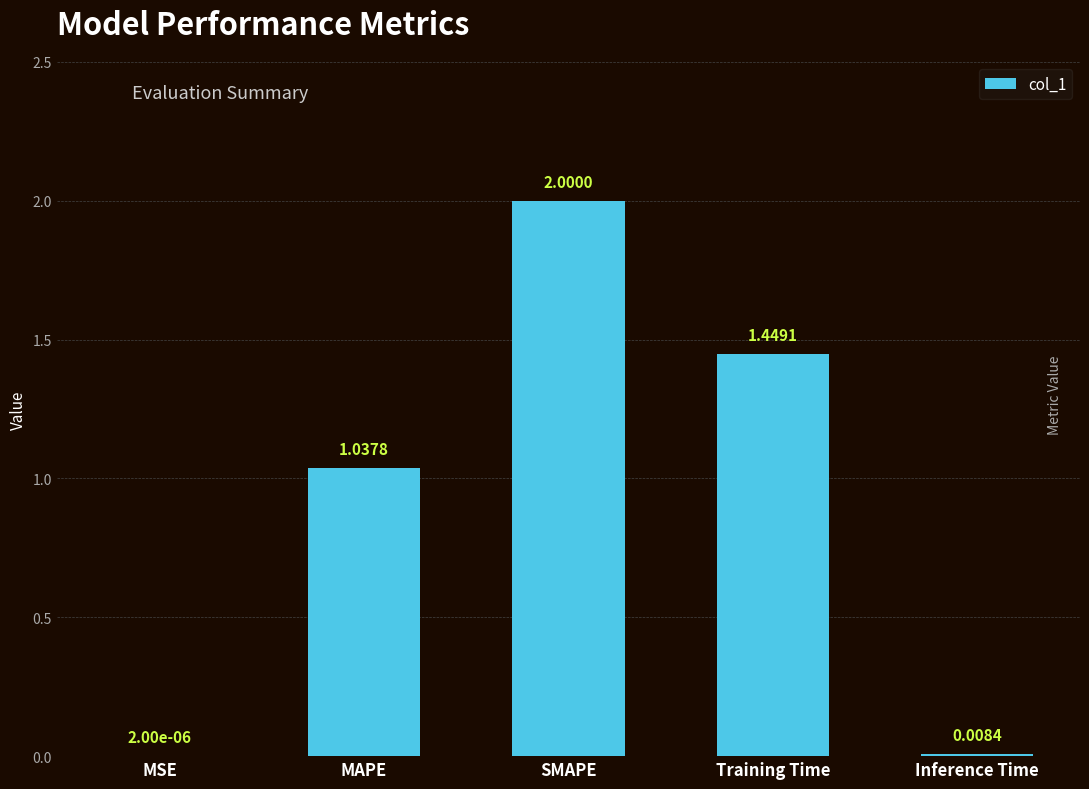

At which label does the data first exceed 1?

MAPE